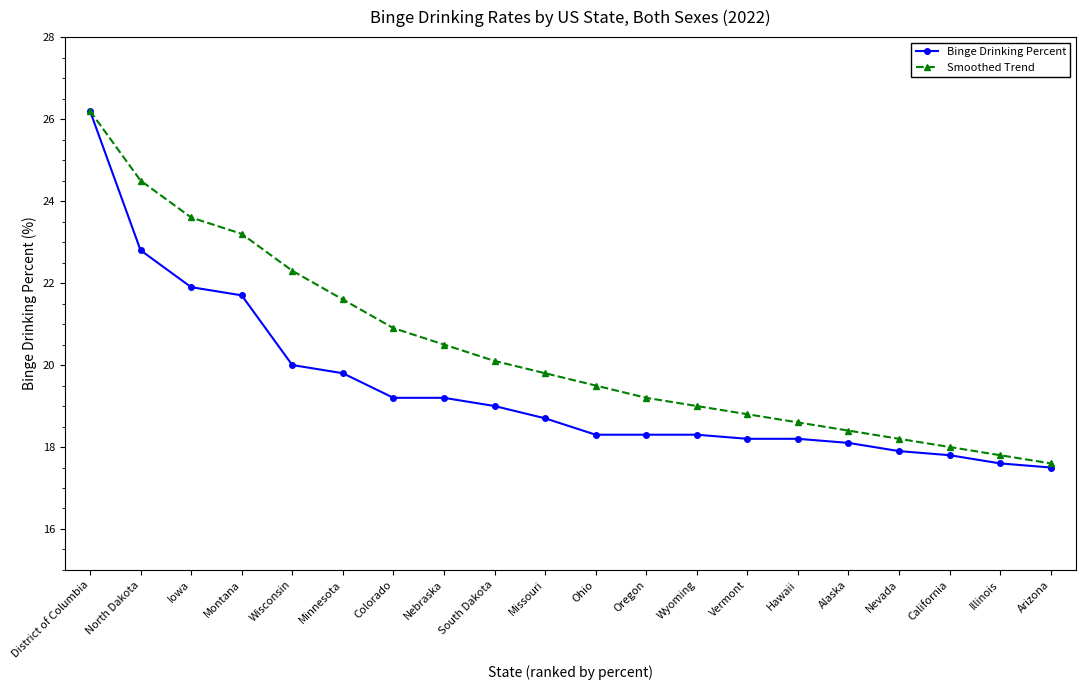

The Smoothed Trend series shows 21.6 at Minnesota. True or false?

True